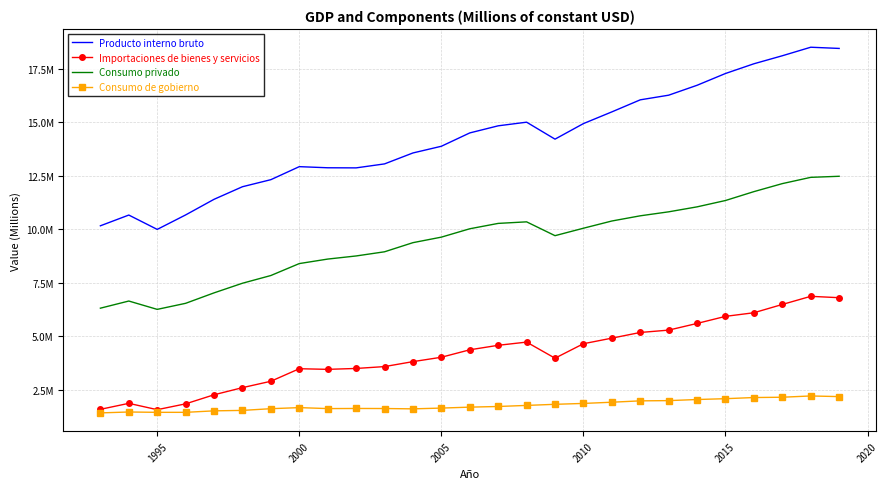

True or false: Importaciones de bienes y servicios and Producto interno bruto cross at least once.

False